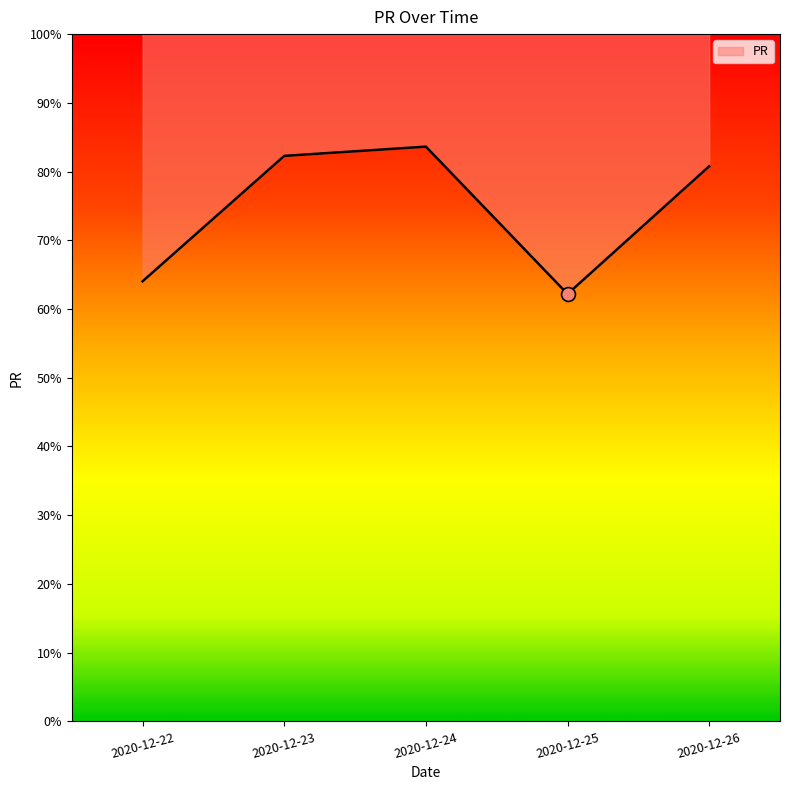

Is it true that the value at 2020-12-23 is 119.2?

False